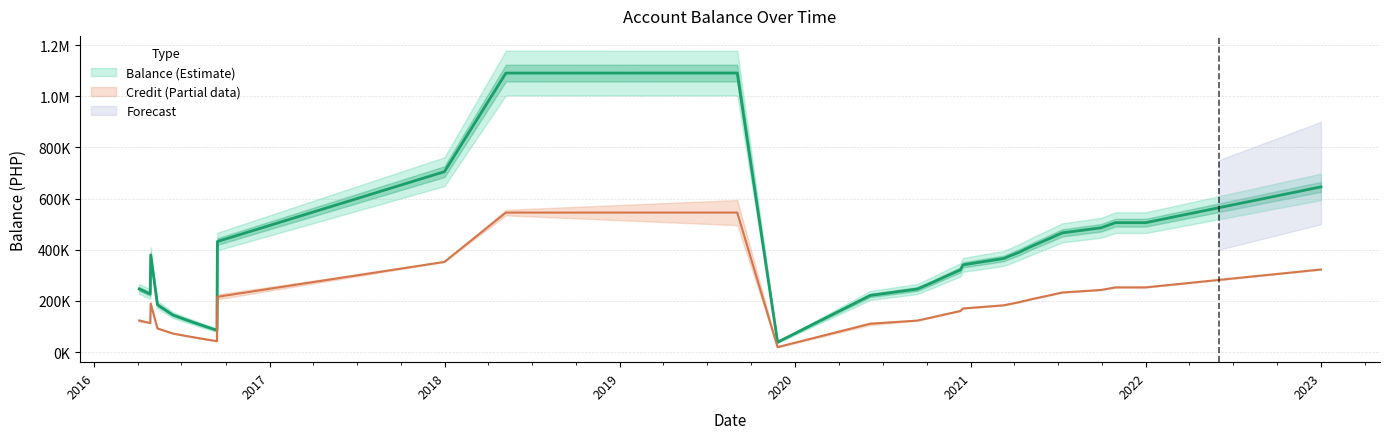

True or false: Balance (Estimate) and Credit (Partial data) intersect in this chart.

False